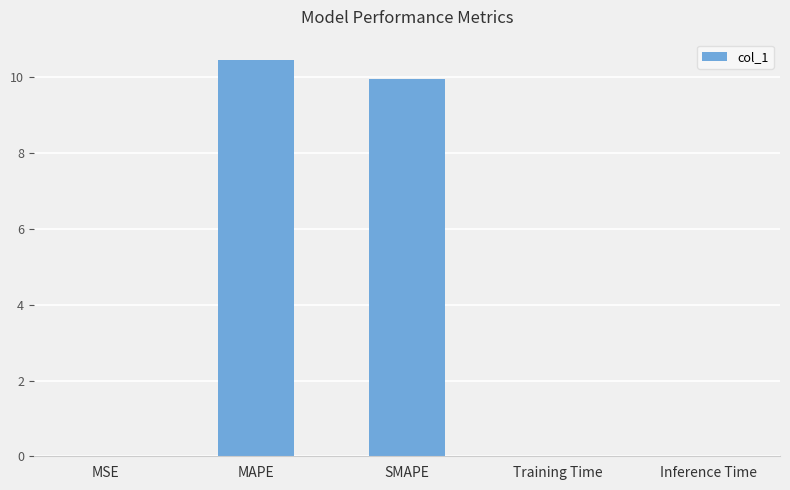

What is the sum of all values?

20.4